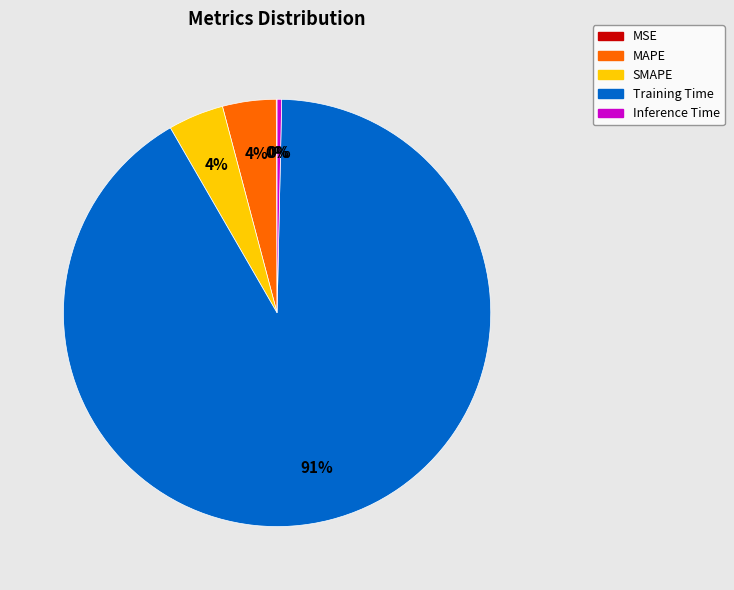

To the nearest percent, what is the combined percentage of MAPE and SMAPE?

8%